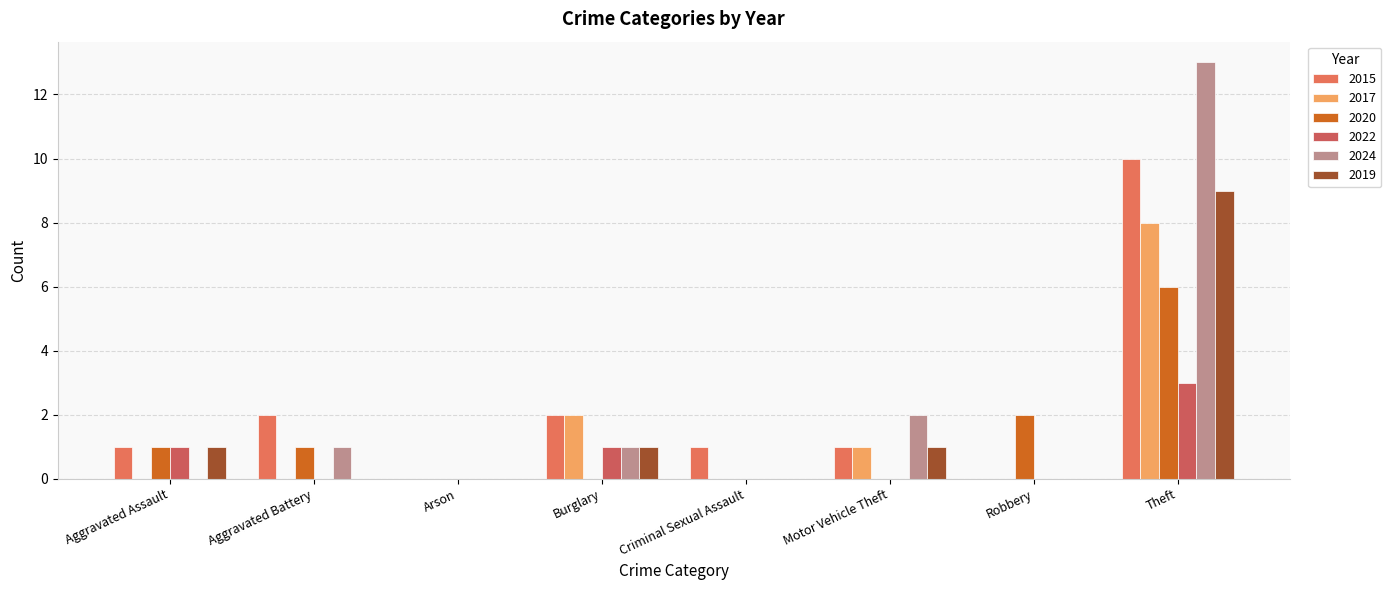

Count the number of categories in the chart.

8